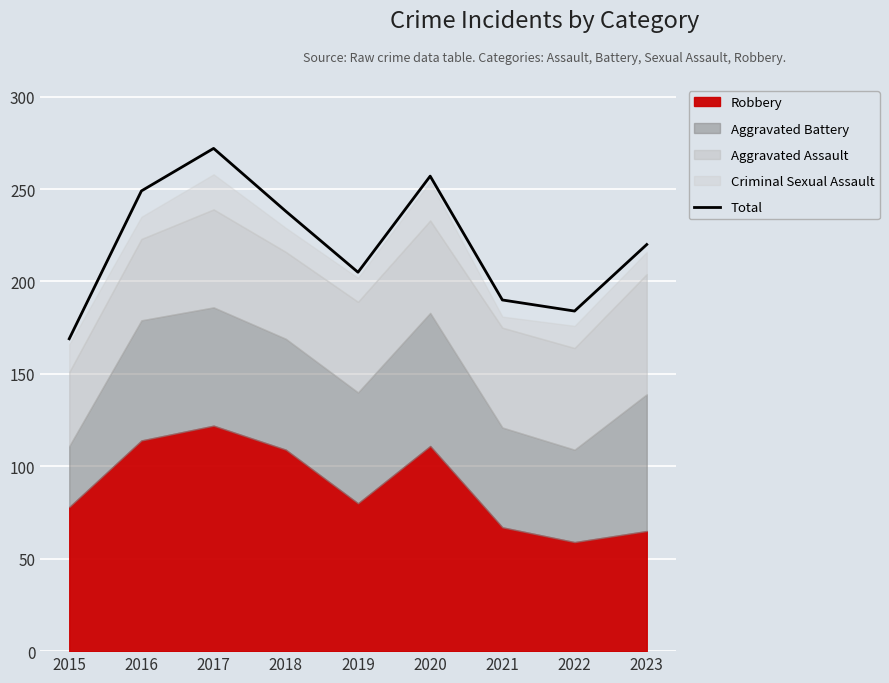

Count the number of categories in the chart.

9